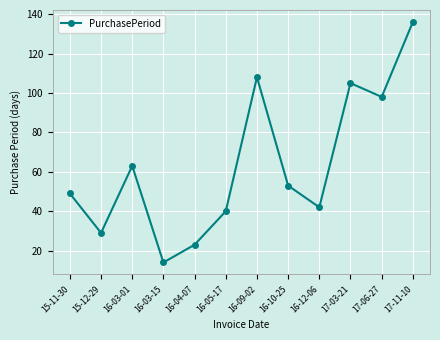

How many interior local peaks (higher than both neighbors) does the data have?

3